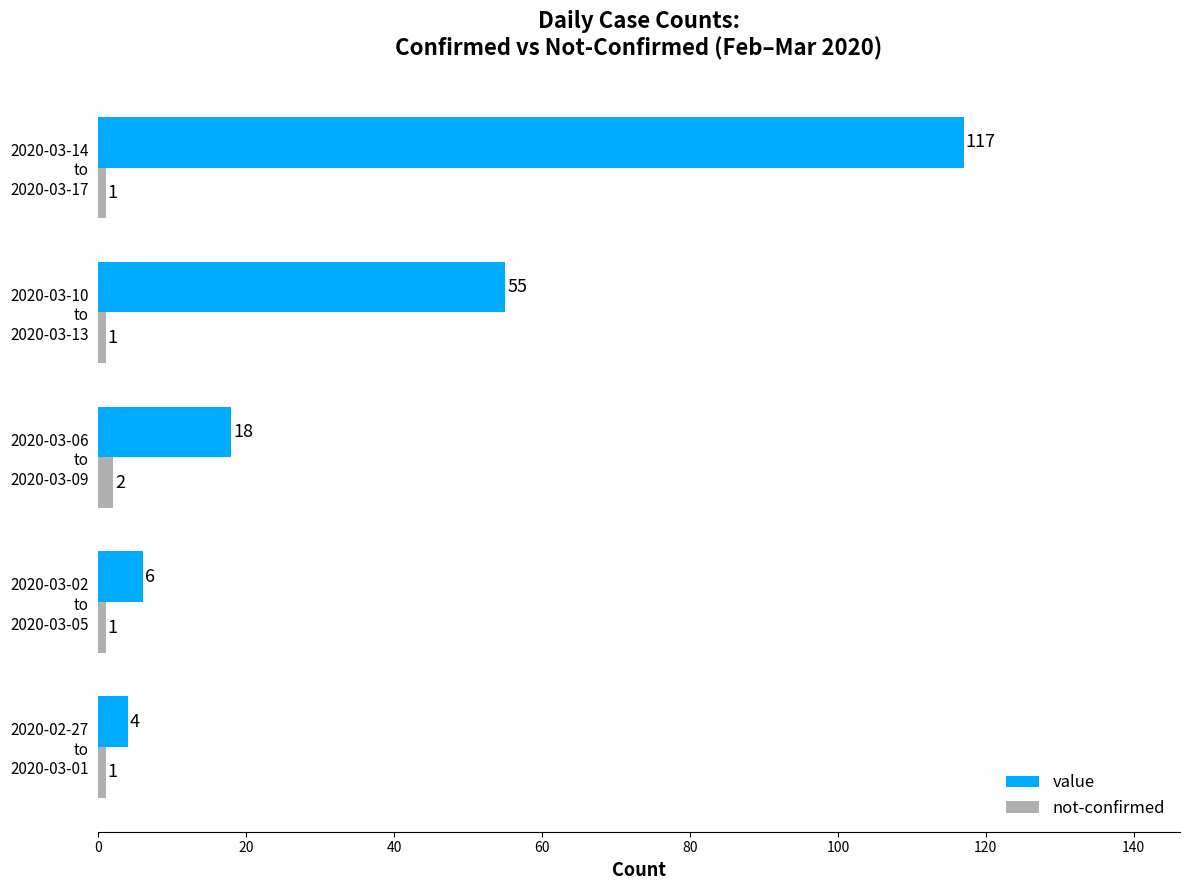

Which series has the largest total across all categories?

value